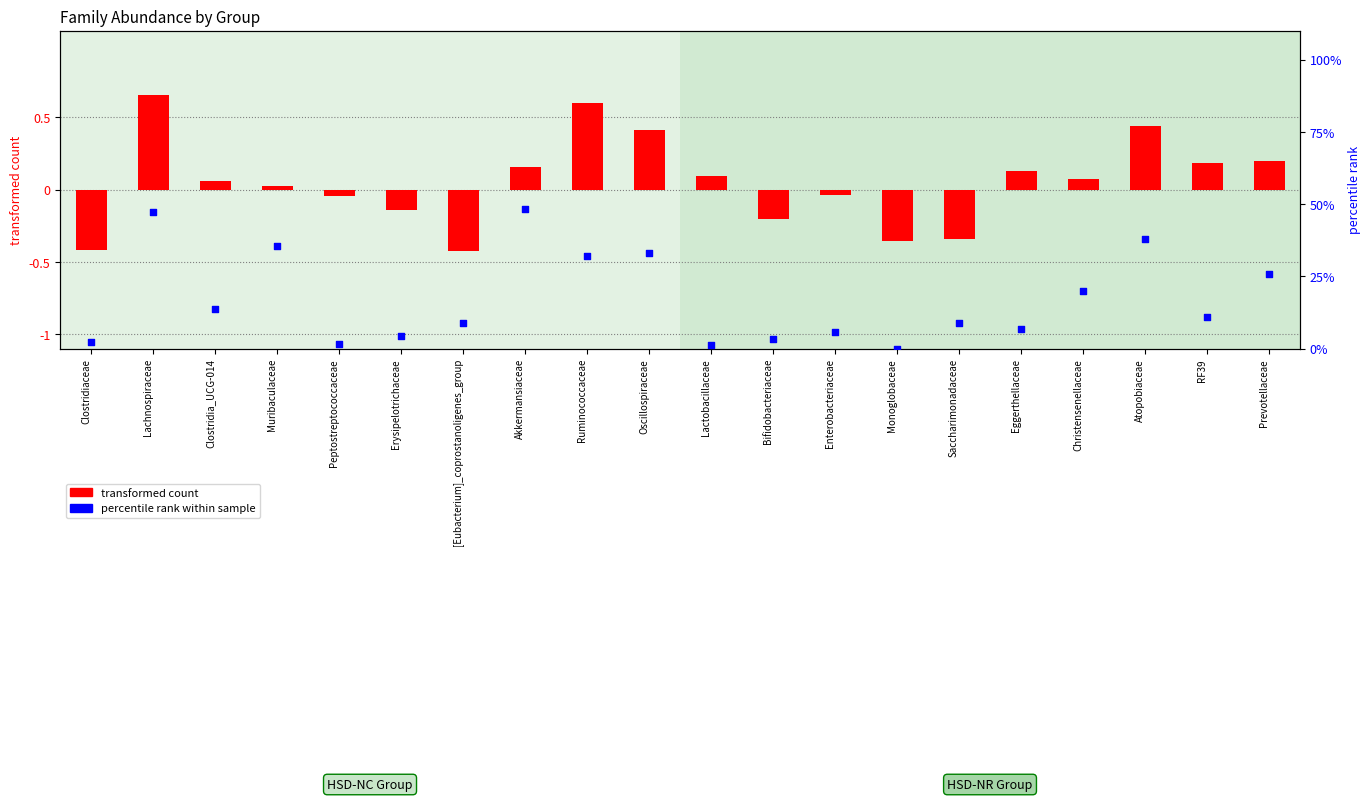

Which series reaches the maximum Y coordinate?

percentile rank within sample